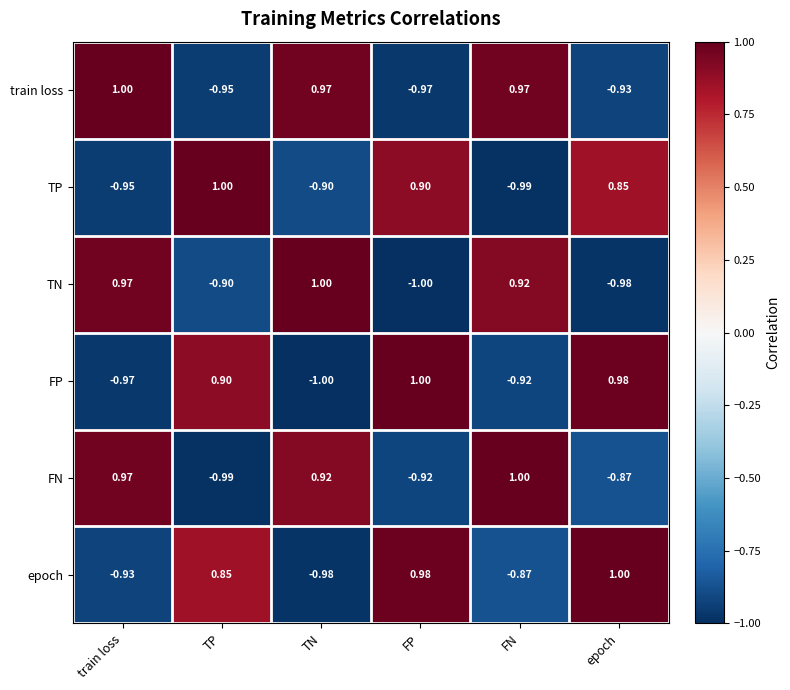

At which label does FN first exceed 0?

train loss